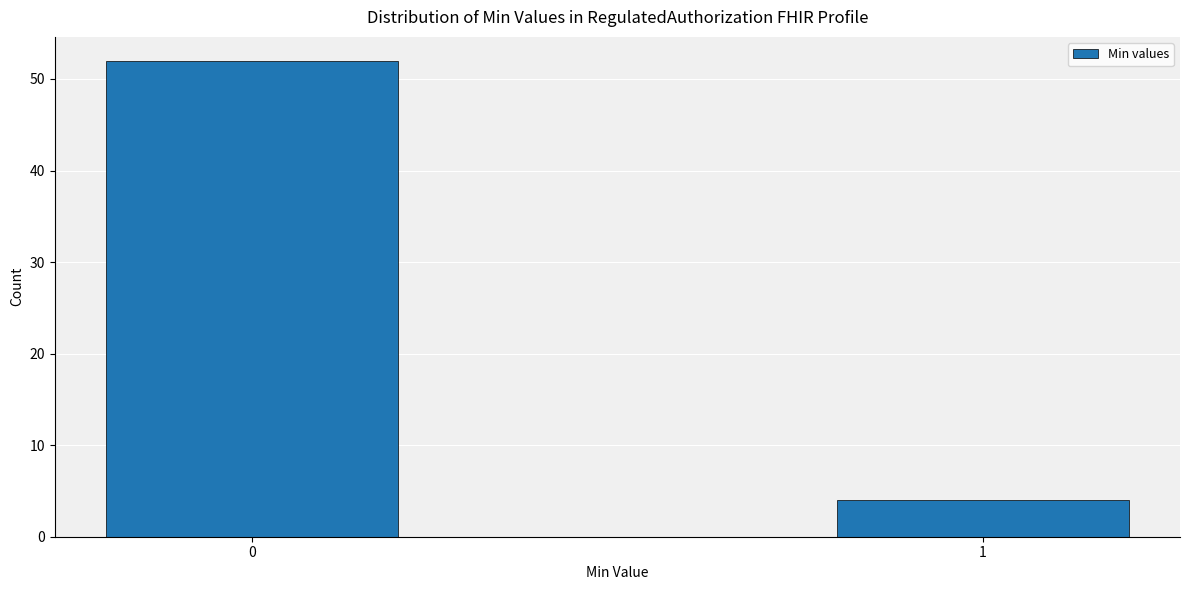

Reading left to right, extract all data points from this chart.

52	4